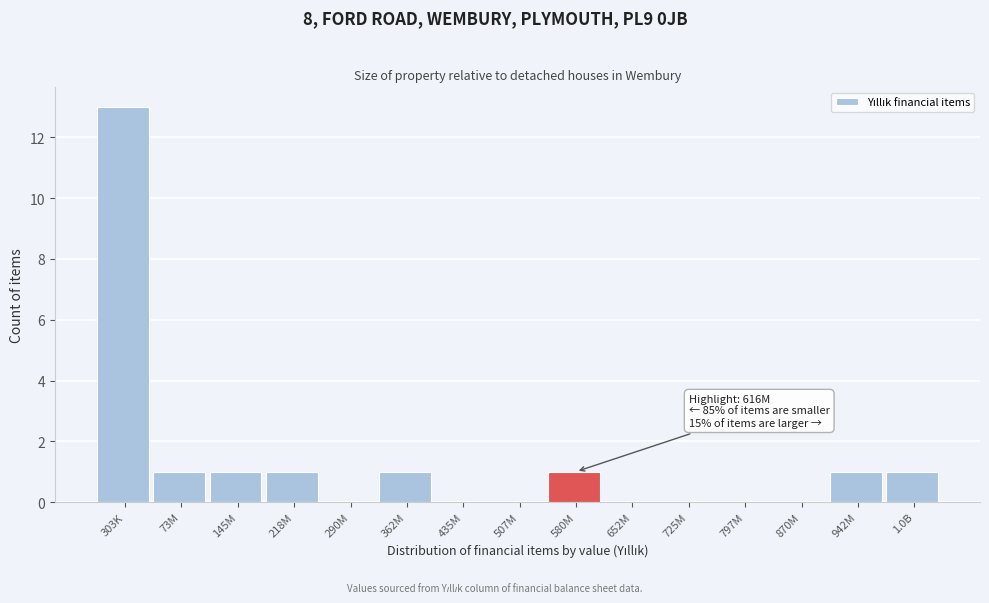

Reading left to right, list all the values displayed in this chart.

303K=13	73M=1	145M=1	218M=1	290M=0	362M=1	435M=0	507M=0	580M=1	652M=0	725M=0	797M=0	870M=0	942M=1	1.0B=1